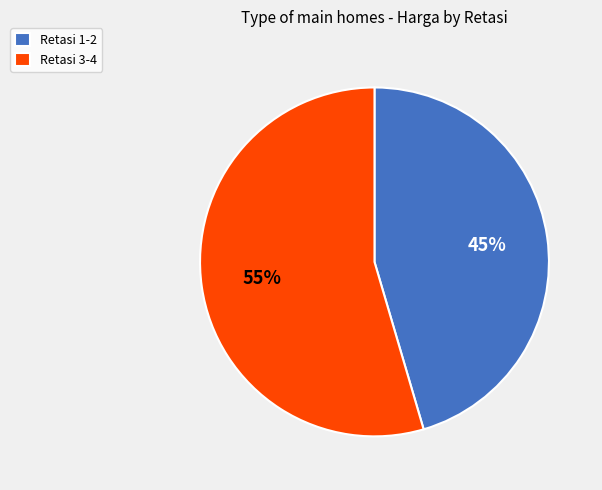

Which slice is the smallest?

Retasi 1-2